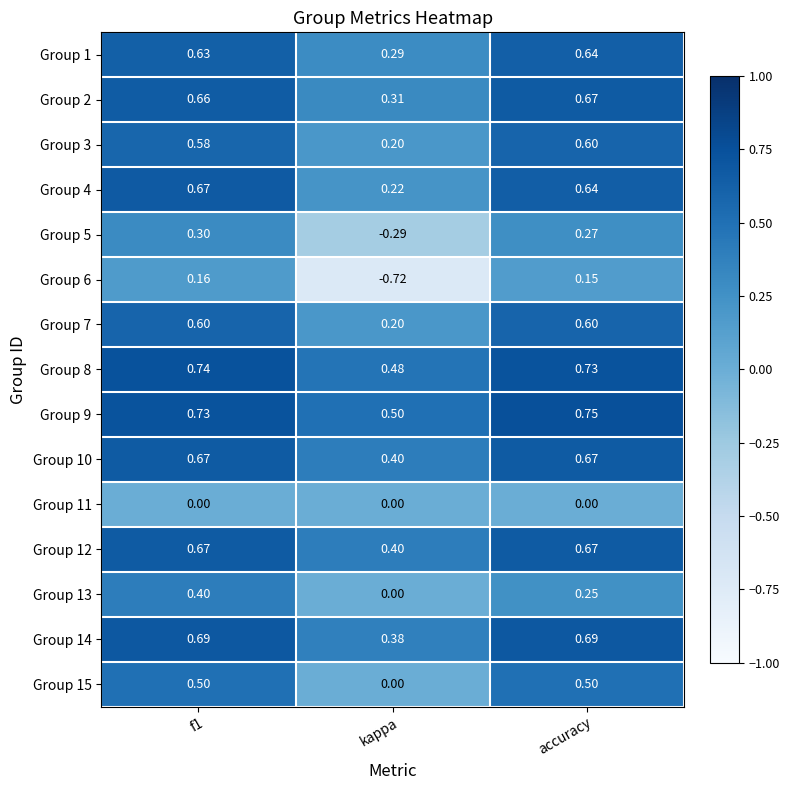

How many data points does each series have?

3